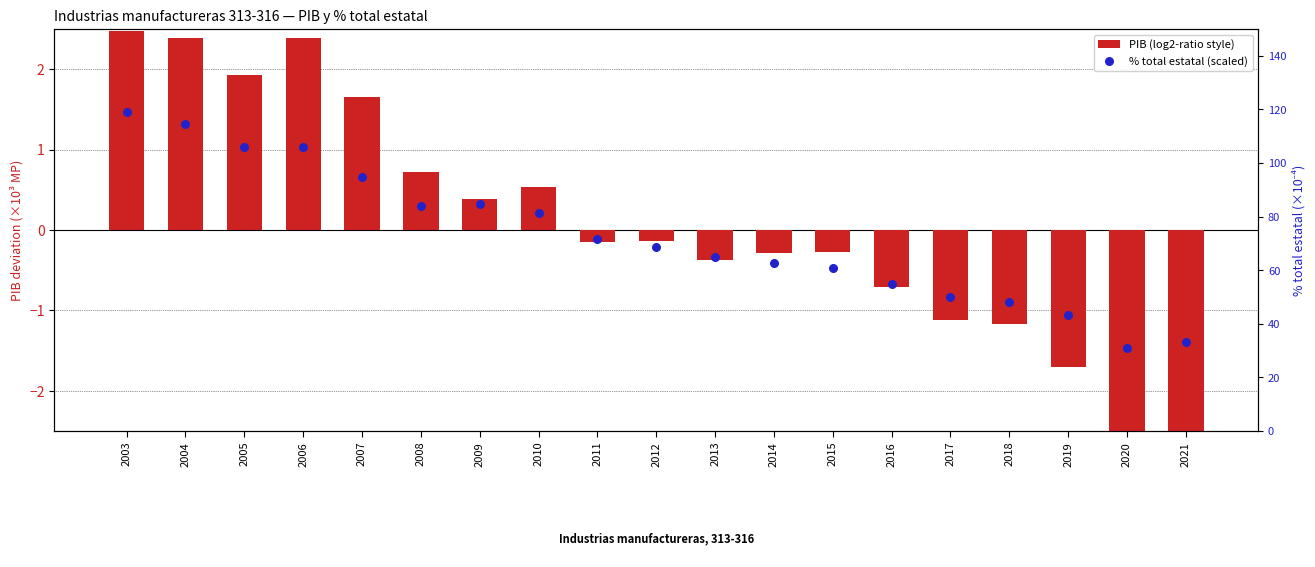

Which series has the largest total across all categories?

% total estatal (scaled)